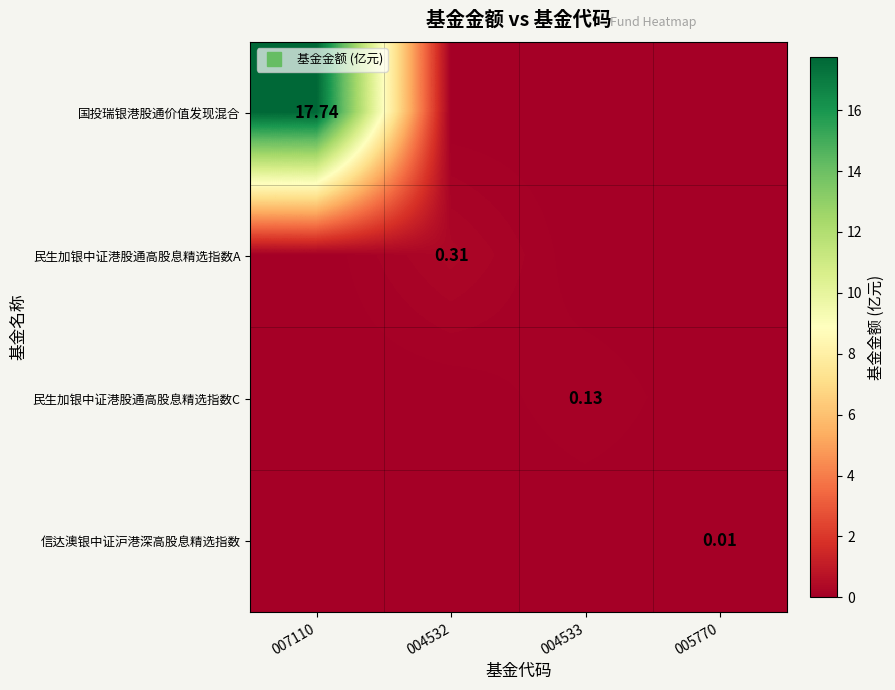

What is the total value across all series at 004532?

0.3